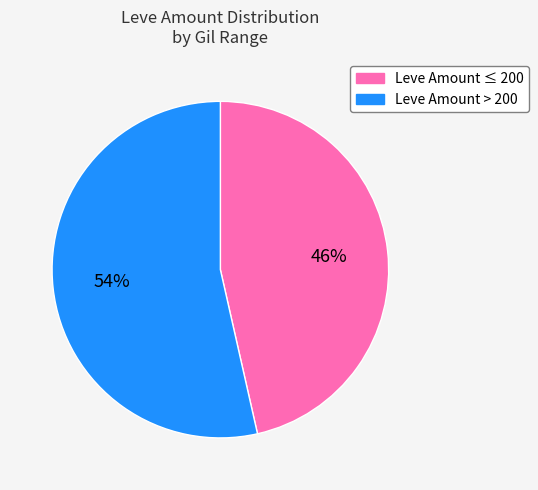

Is there a majority slice in this chart?

Yes